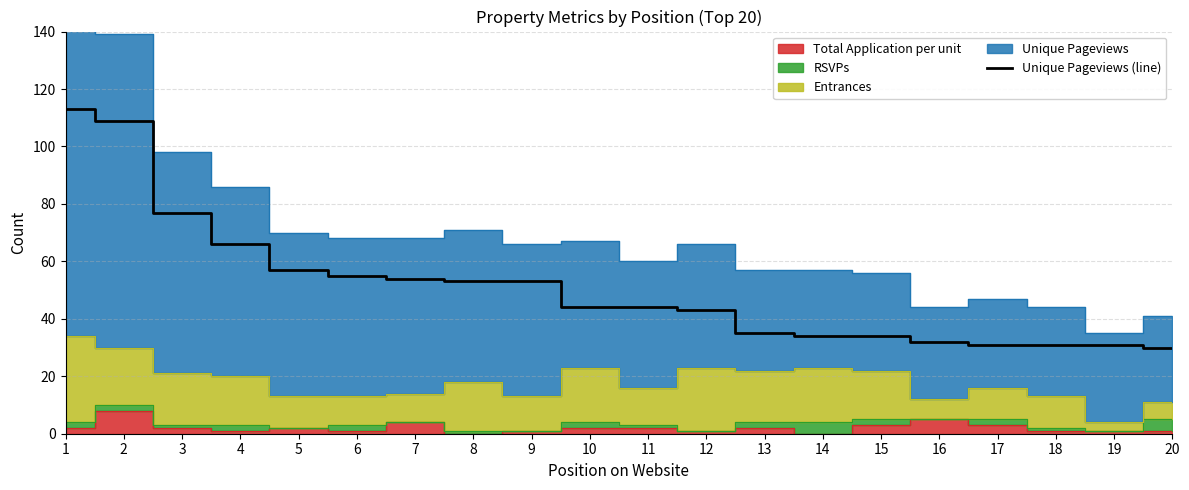

What is the approximate value at 8, to the nearest 5?

55